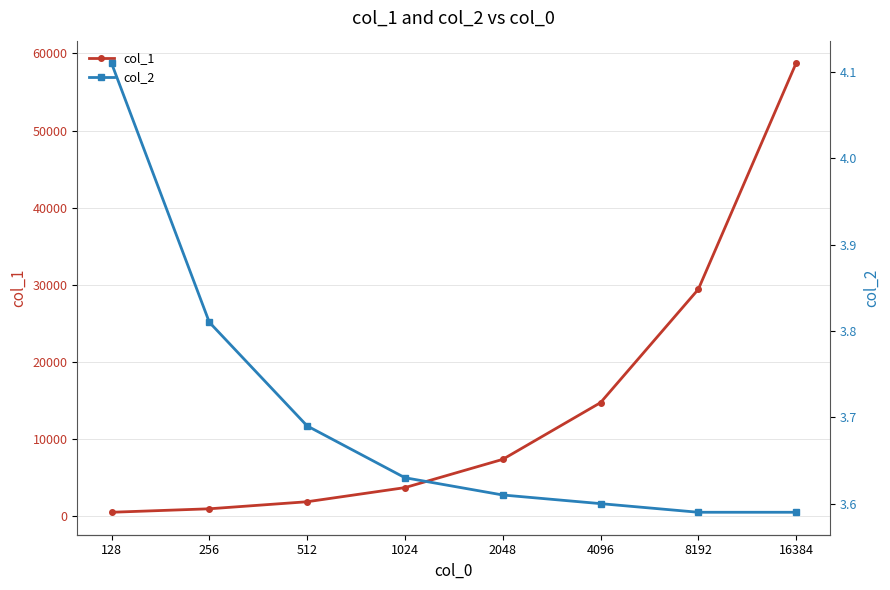

Which series has the largest range (max minus min)?

col_1